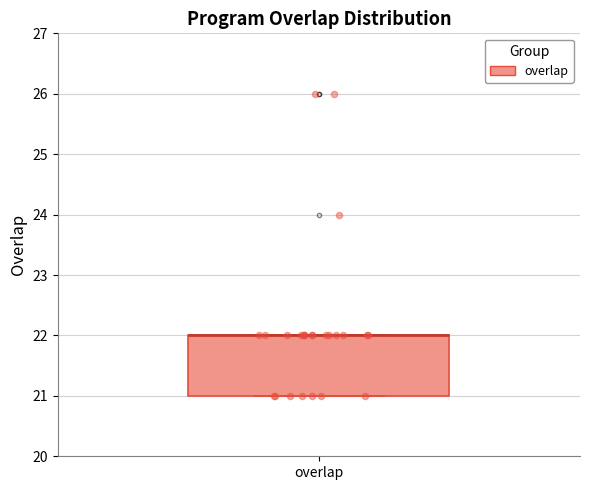

Transcribe this box plot: give where the median line is, the range the box spans, and where the two whiskers end, as read against the y-axis. The values are not printed on the chart, so give them approximately, as read against the axis.

median 22 (drawn on the box's upper edge), box 21 to 22, whiskers 21 to 22